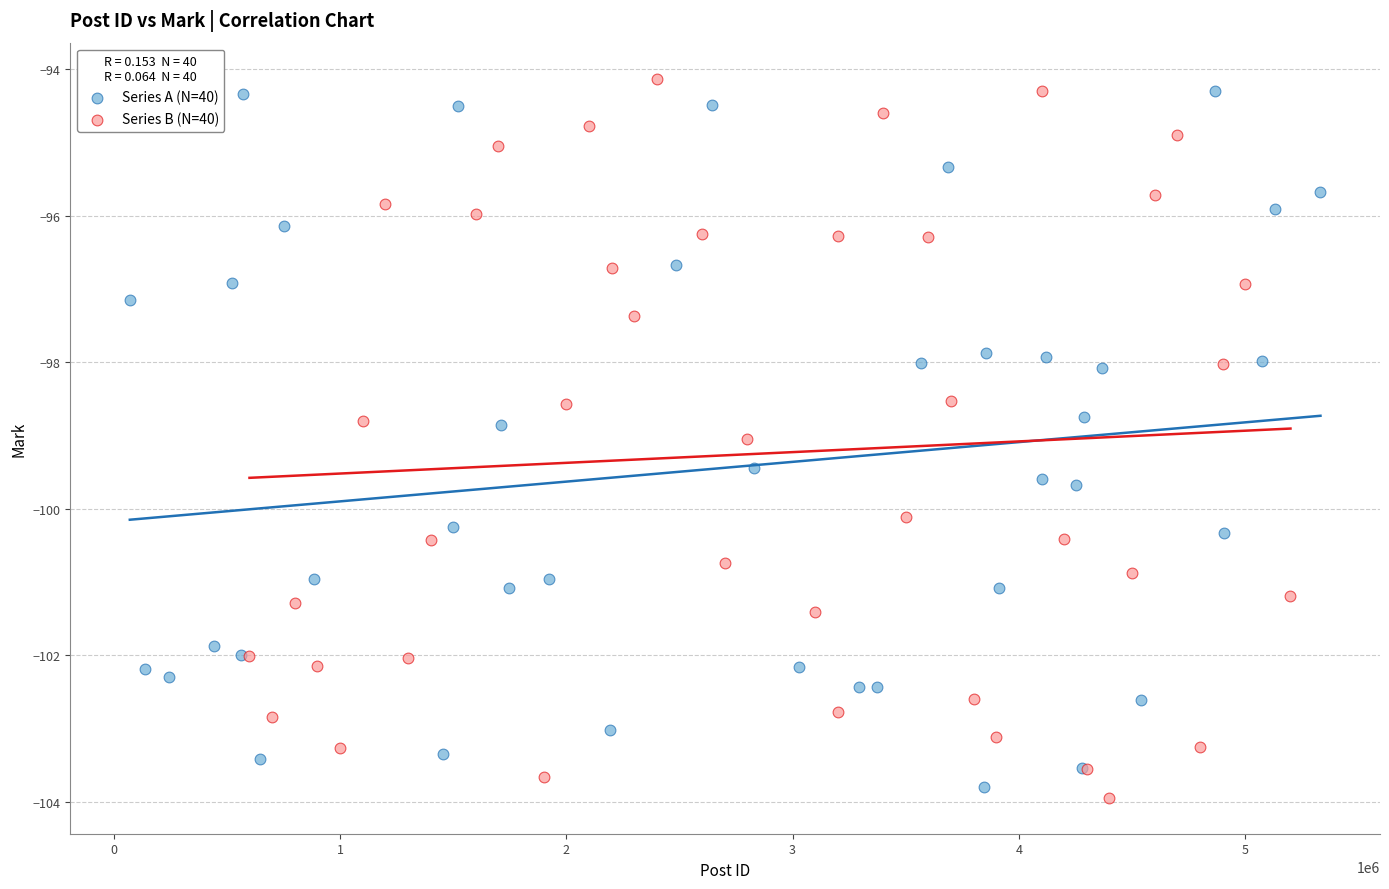

Which series has the widest spread of Y values?

Series B (N=40)